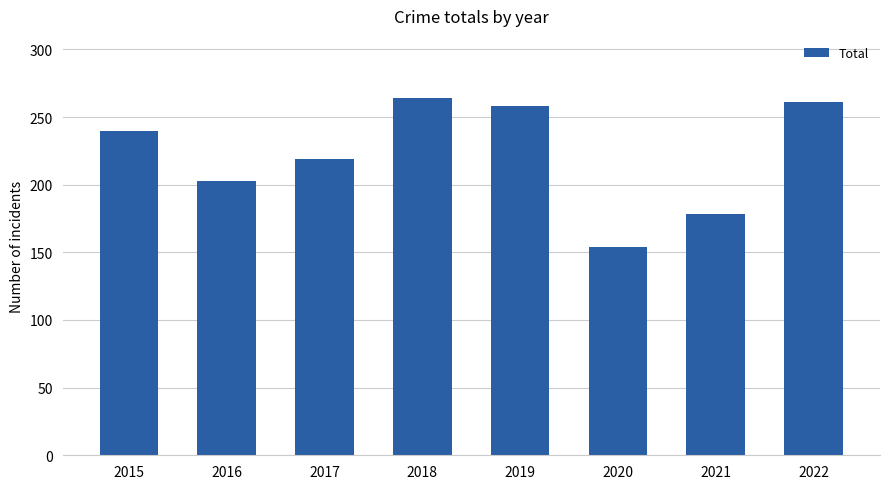

Is it true that the value at 2022 is 93?

False